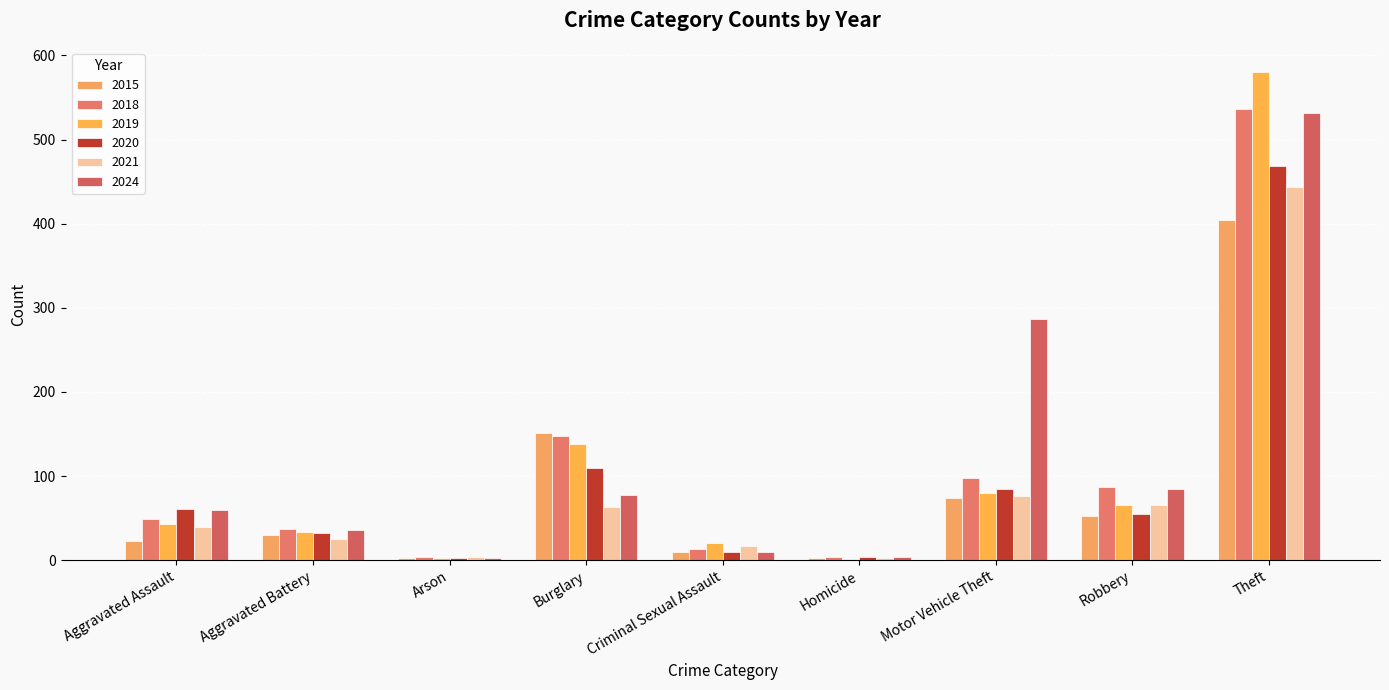

How many categories are shown in the chart?

9